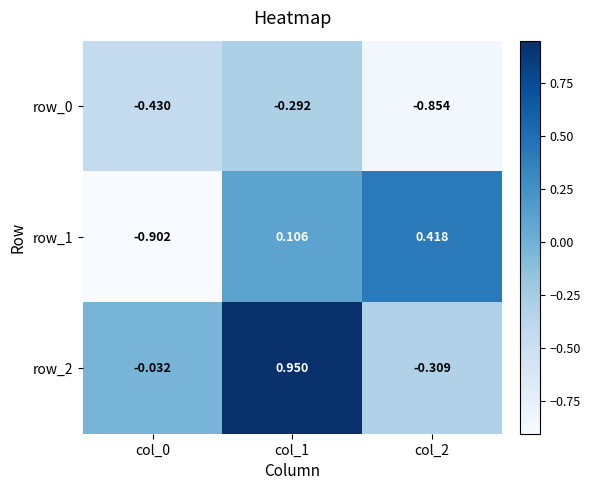

Count the number of categories in the chart.

3